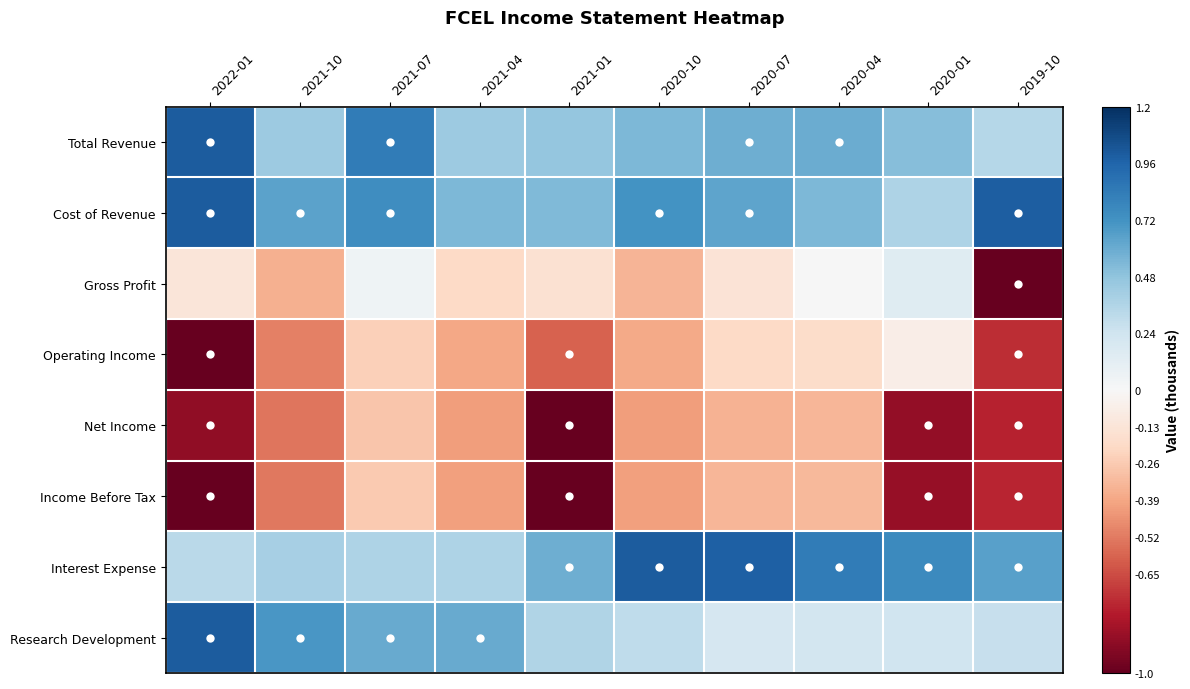

Reading left to right, transcribe all the data shown in this chart.

Total Revenue: 2022-01=1.0	2021-10=0.4	2021-07=0.8	2021-04=0.4	2021-01=0.5	2020-10=0.5	2020-07=0.6	2020-04=0.6	2020-01=0.5	2019-10=0.3
Cost of Revenue: 2022-01=1.0	2021-10=0.6	2021-07=0.7	2021-04=0.5	2021-01=0.5	2020-10=0.7	2020-07=0.6	2020-04=0.5	2020-01=0.4	2019-10=1.0
Gross Profit: 2022-01=-0.1	2021-10=-0.4	2021-07=0.0	2021-04=-0.2	2021-01=-0.2	2020-10=-0.3	2020-07=-0.1	2020-04=0.0	2020-01=0.1	2019-10=-1.0
Operating Income: 2022-01=-1.0	2021-10=-0.5	2021-07=-0.2	2021-04=-0.4	2021-01=-0.6	2020-10=-0.4	2020-07=-0.2	2020-04=-0.2	2020-01=-0.1	2019-10=-0.7
Net Income: 2022-01=-0.9	2021-10=-0.5	2021-07=-0.3	2021-04=-0.4	2021-01=-1.0	2020-10=-0.4	2020-07=-0.3	2020-04=-0.3	2020-01=-0.9	2019-10=-0.8
Income Before Tax: 2022-01=-1.0	2021-10=-0.5	2021-07=-0.3	2021-04=-0.4	2021-01=-1.0	2020-10=-0.4	2020-07=-0.3	2020-04=-0.3	2020-01=-0.9	2019-10=-0.8
Interest Expense: 2022-01=0.3	2021-10=0.4	2021-07=0.4	2021-04=0.4	2021-01=0.6	2020-10=1.0	2020-07=1.0	2020-04=0.8	2020-01=0.8	2019-10=0.7
Research Development: 2022-01=1.0	2021-10=0.7	2021-07=0.6	2021-04=0.6	2021-01=0.4	2020-10=0.3	2020-07=0.2	2020-04=0.2	2020-01=0.2	2019-10=0.3